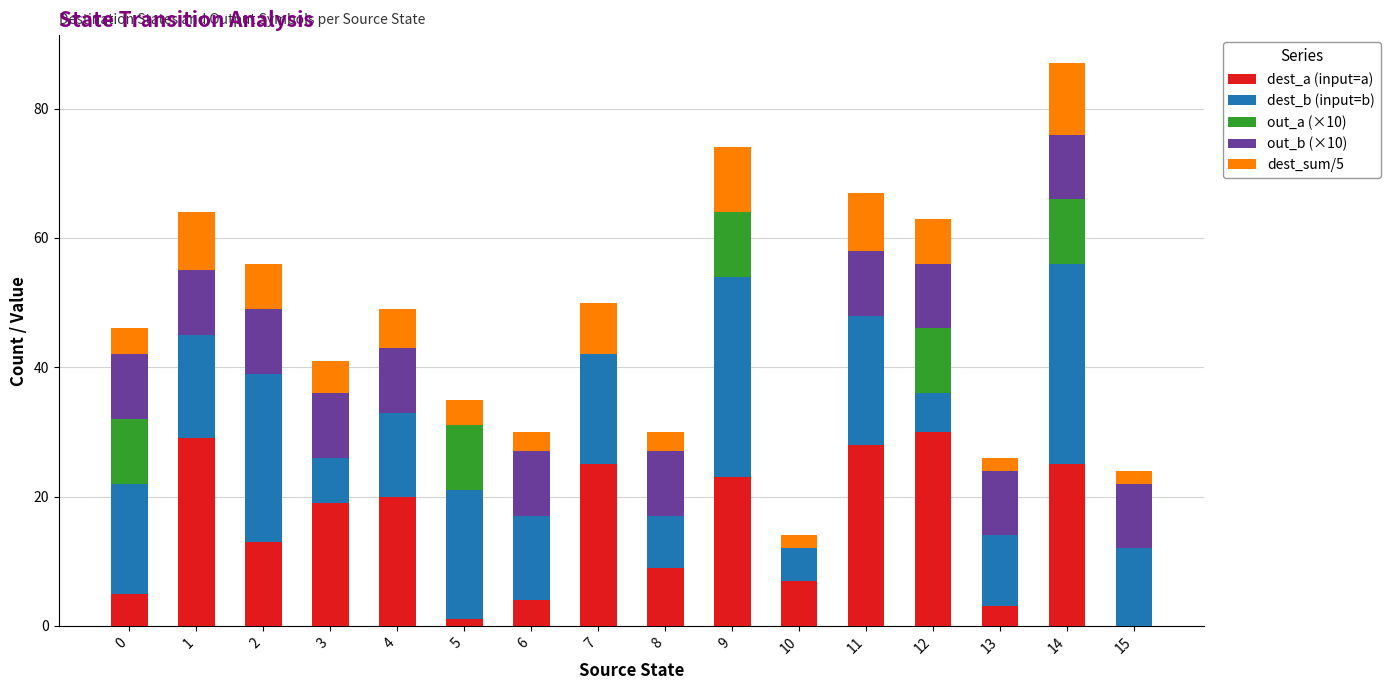

At which category is the sum across all series the highest?

14